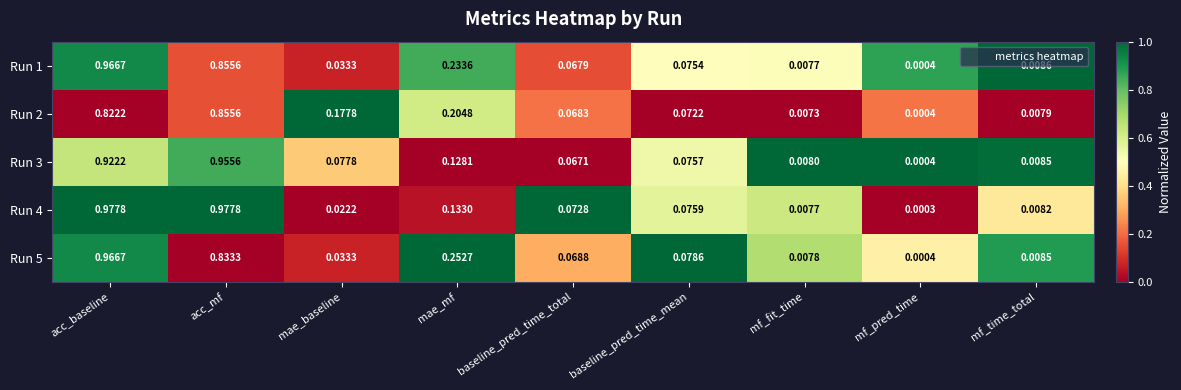

Which category has the highest value in the Run 2 series?

acc_mf